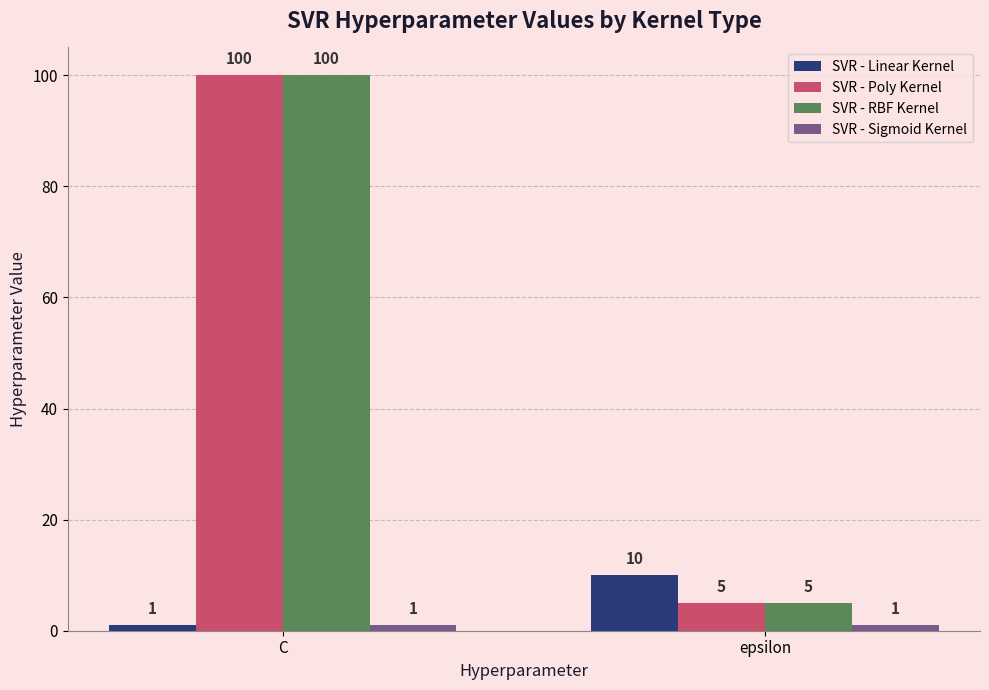

What is the label of the 1st bar from the left?

C